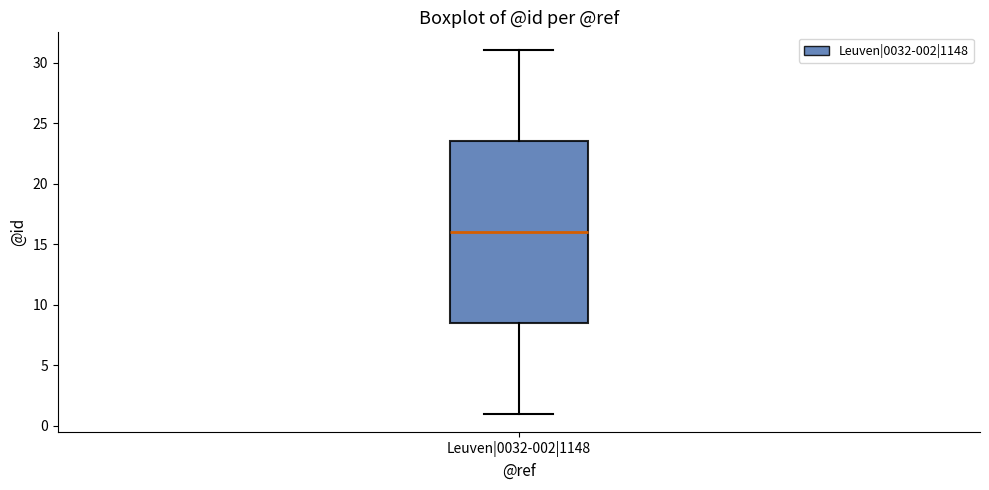

Read this box plot against the y-axis: the position of the median line, the range covered by the box, and the ends of both whiskers. The values are not printed on the chart, so give them approximately, as read against the axis.

median 16.0, box 8.5 to 23.5, whiskers 1.0 to 31.0